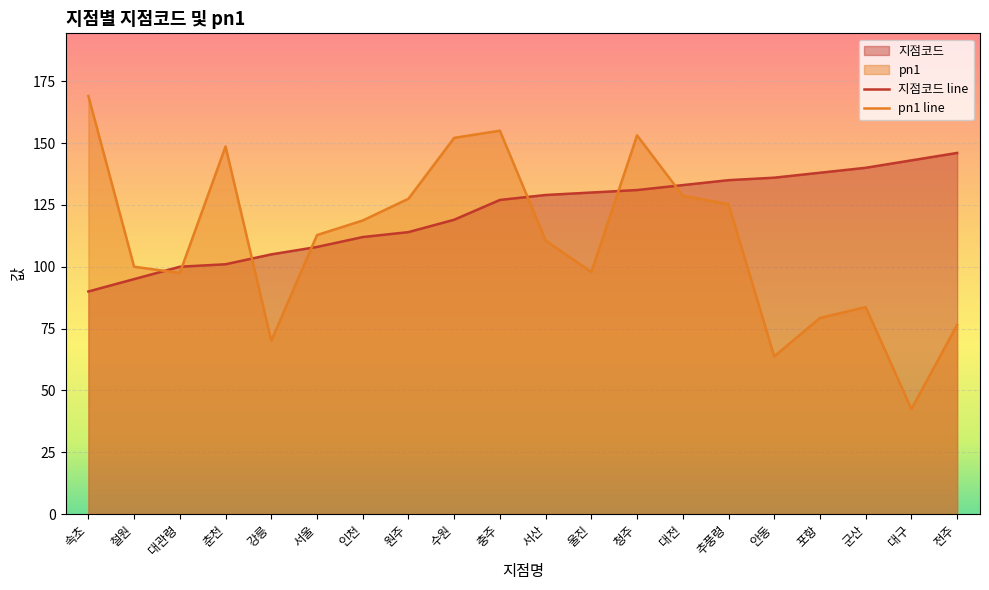

Between 추풍령 and 대구, which series saw the biggest shift?

pn1 line